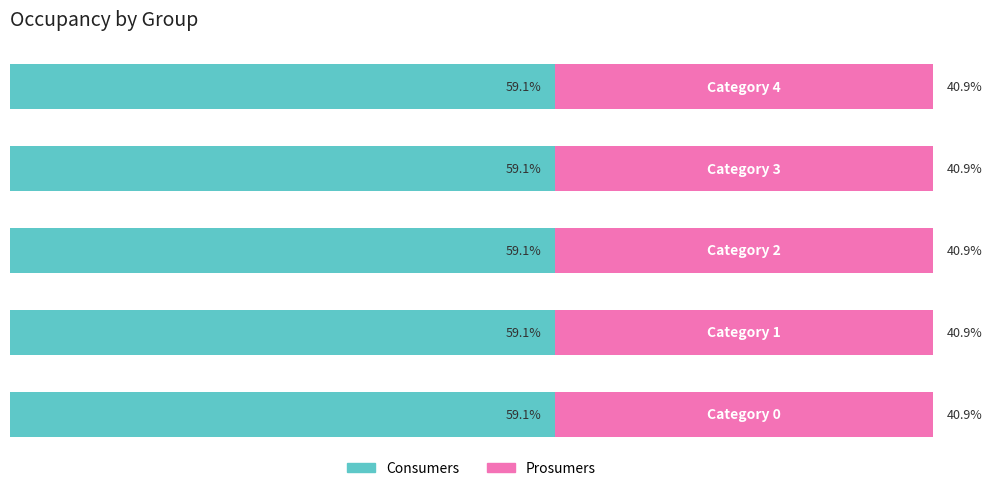

What are all the series names shown in the legend?

Consumers, Prosumers